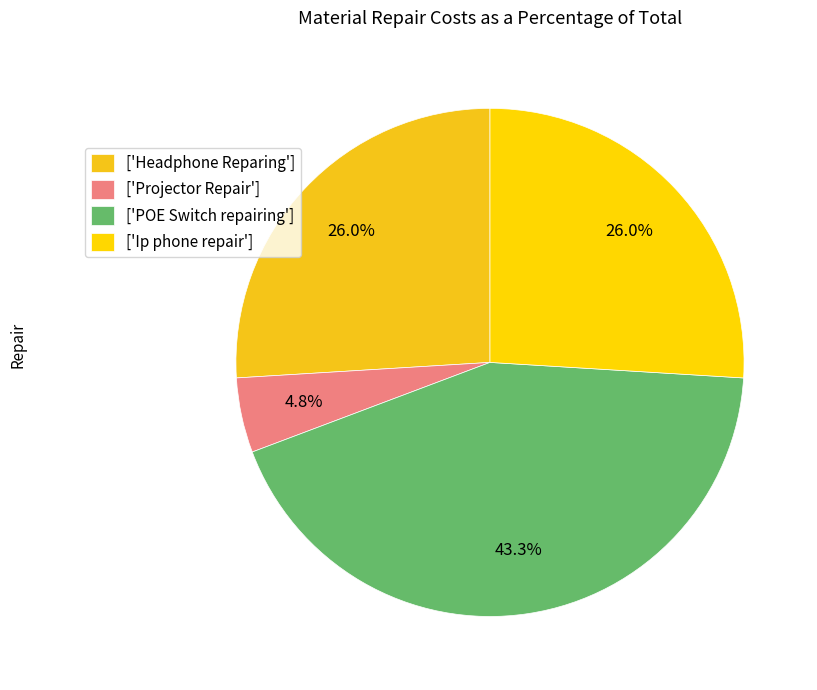

To the nearest percent, what is the average slice percentage?

25%